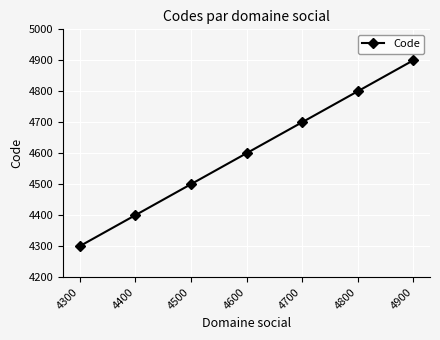

How many data points does each series have?

7